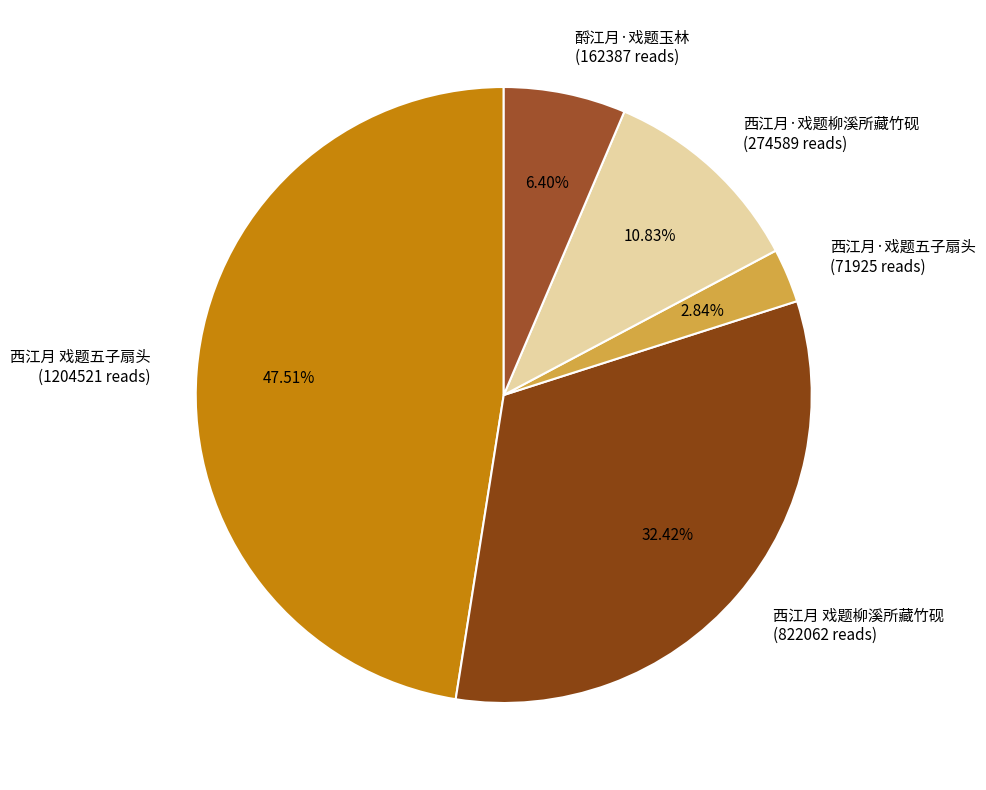

Is there any slice that represents more than half of the pie?

No